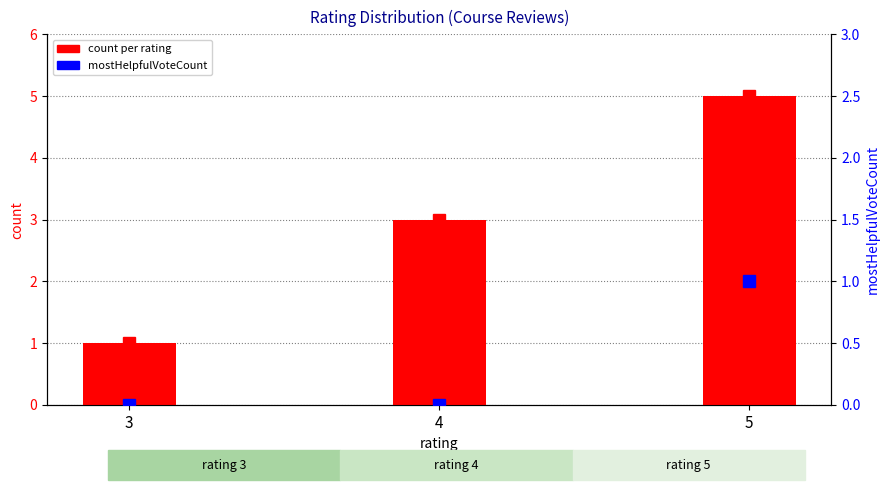

Reading left to right, transcribe all the data shown in this chart.

count per rating: 3=1	4=3	5=5
mostHelpfulVoteCount: 3=0	4=0	5=1